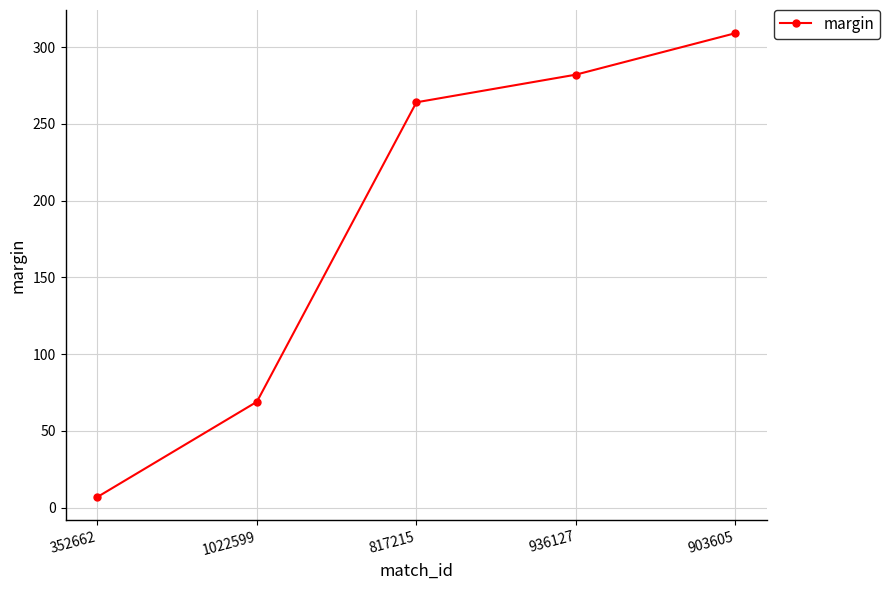

Reading right to left, extract all data points from this chart.

309	282	264	69	7